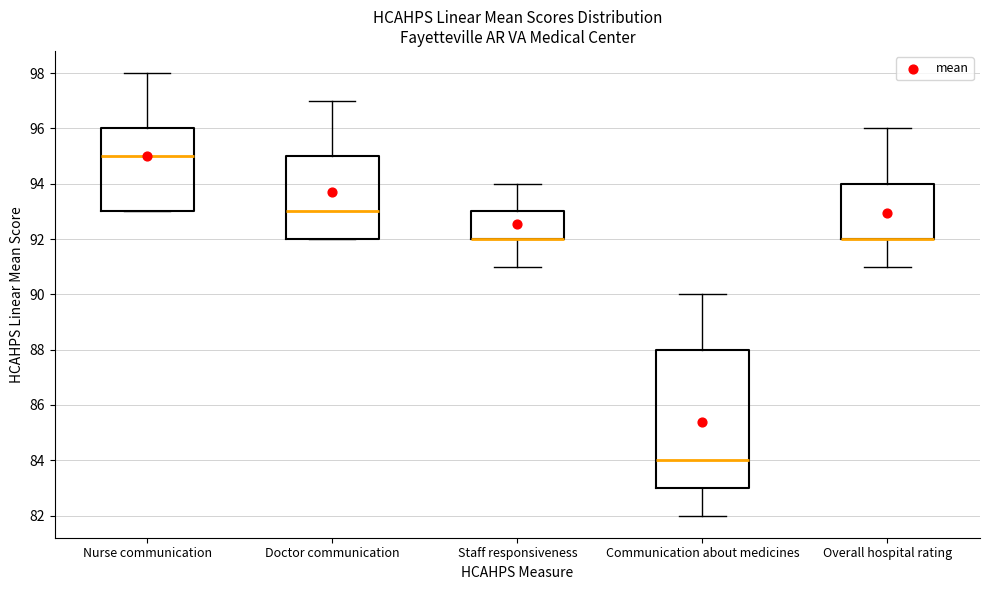

Reading left to right, read every box against the y-axis: the position of its median line, the range the box covers, and the ends of its whiskers. The values are not printed on the chart, so give them approximately, as read against the axis.

Nurse communication: median 95, box 93 to 96, whiskers 93 to 98
Doctor communication: median 93, box 92 to 95, whiskers 92 to 97
Staff responsiveness: median 92 (drawn on the box's lower edge), box 92 to 93, whiskers 91 to 94
Communication about medicines: median 84, box 83 to 88, whiskers 82 to 90
Overall hospital rating: median 92 (drawn on the box's lower edge), box 92 to 94, whiskers 91 to 96